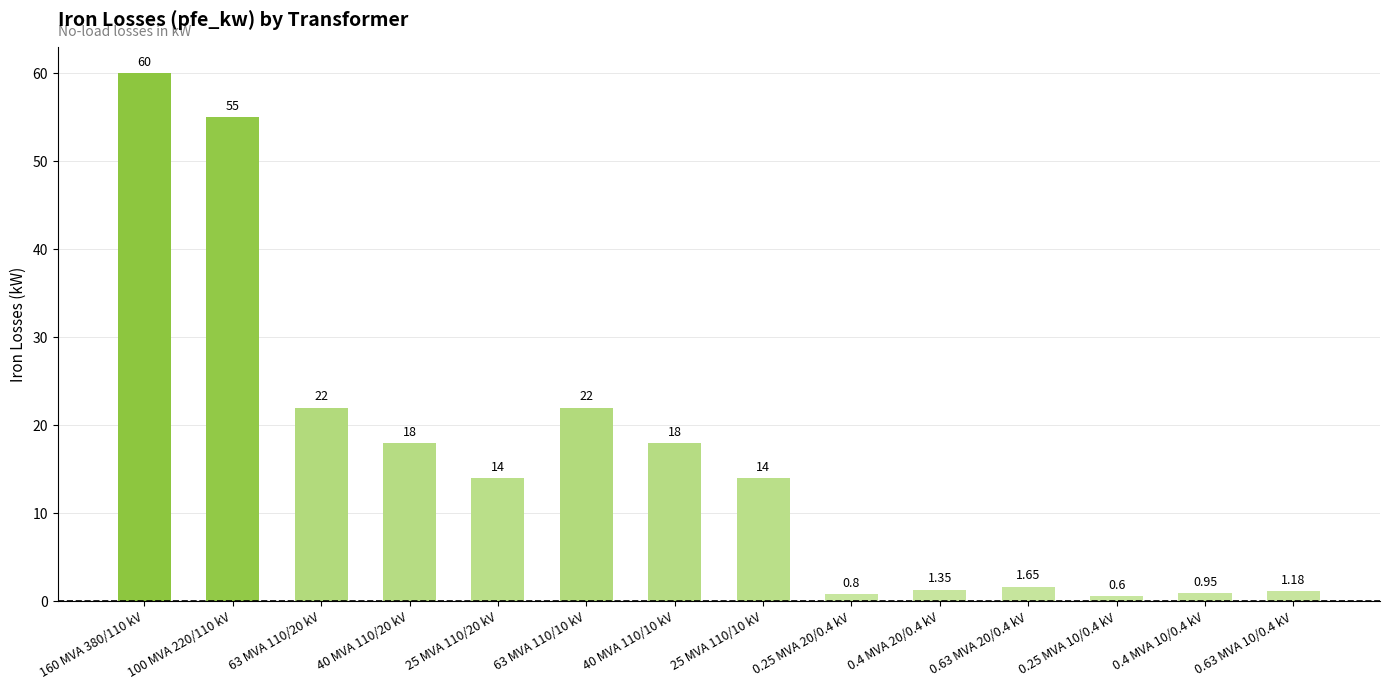

What is the sum of the values at 40 MVA 110/20 kV and 63 MVA 110/20 kV?

40.0